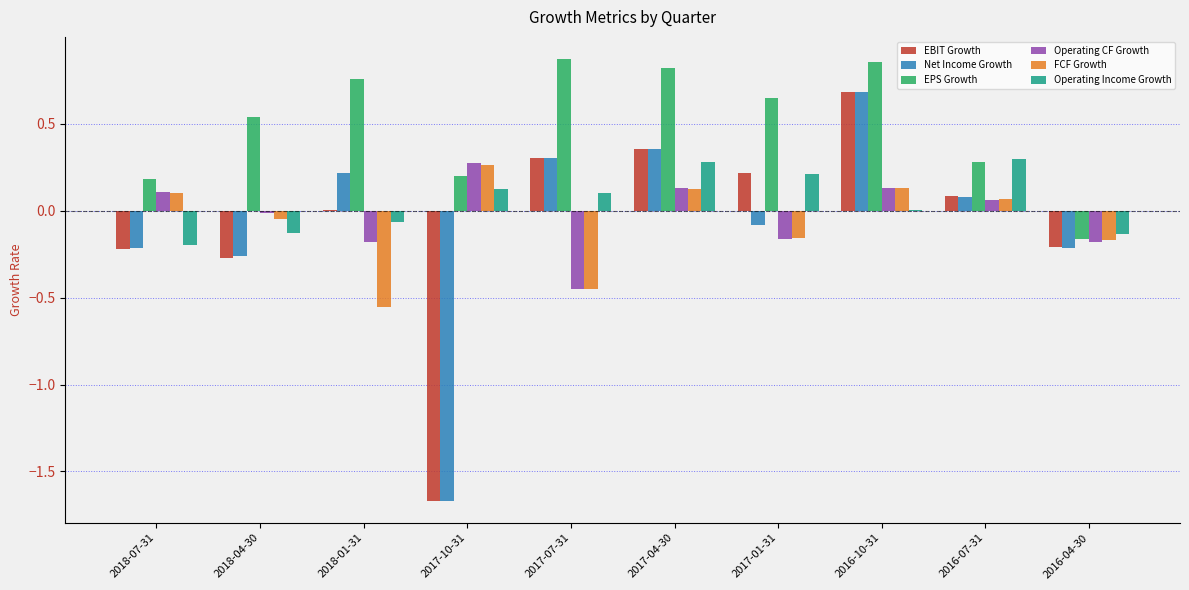

Which series changed the most between 2018-01-31 and 2016-04-30?

EPS Growth